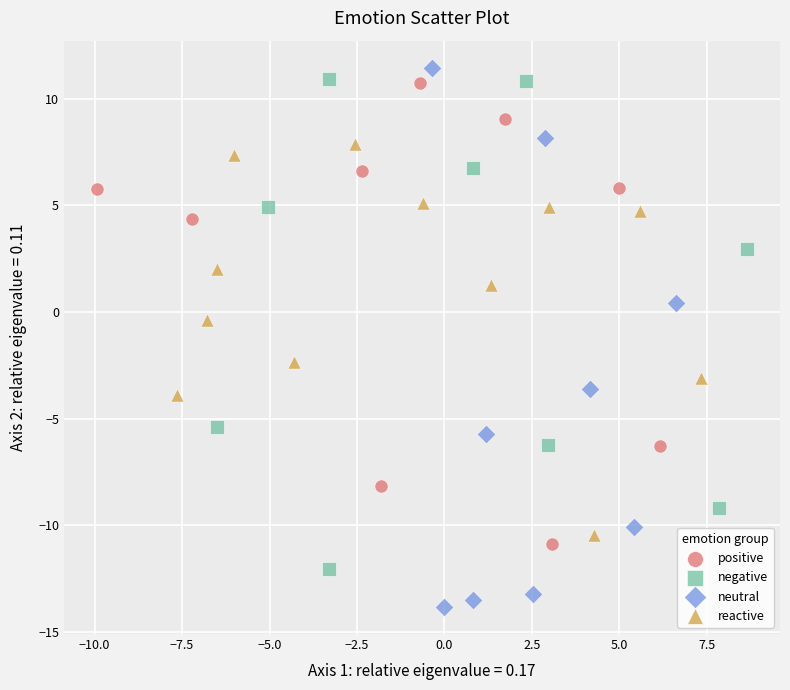

Which series contains the lowest Y value?

neutral